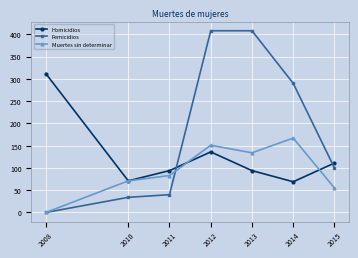

Rank the series by their average value, from highest to lowest.

Femicidios, Homicidios, Muertes sin determinar